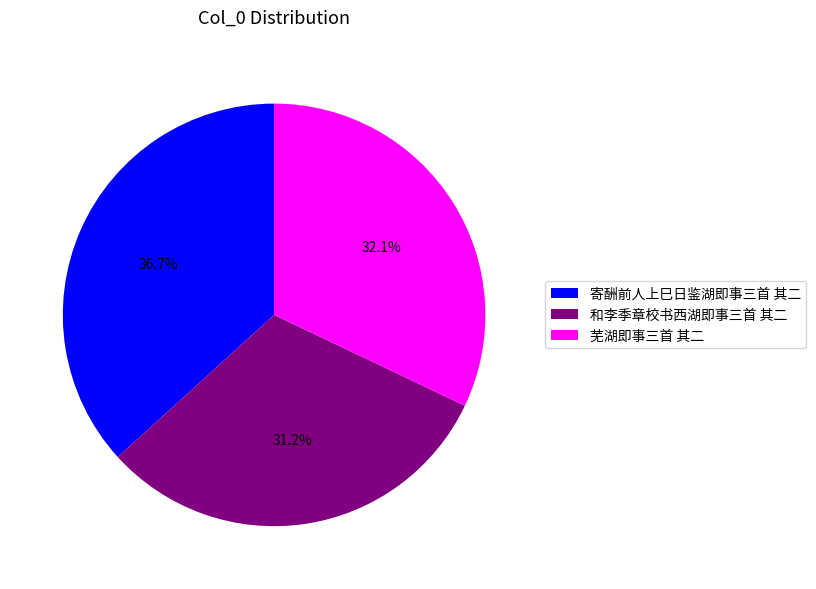

Is 和李季章校书西湖即事三首 其二 the majority of the pie?

No